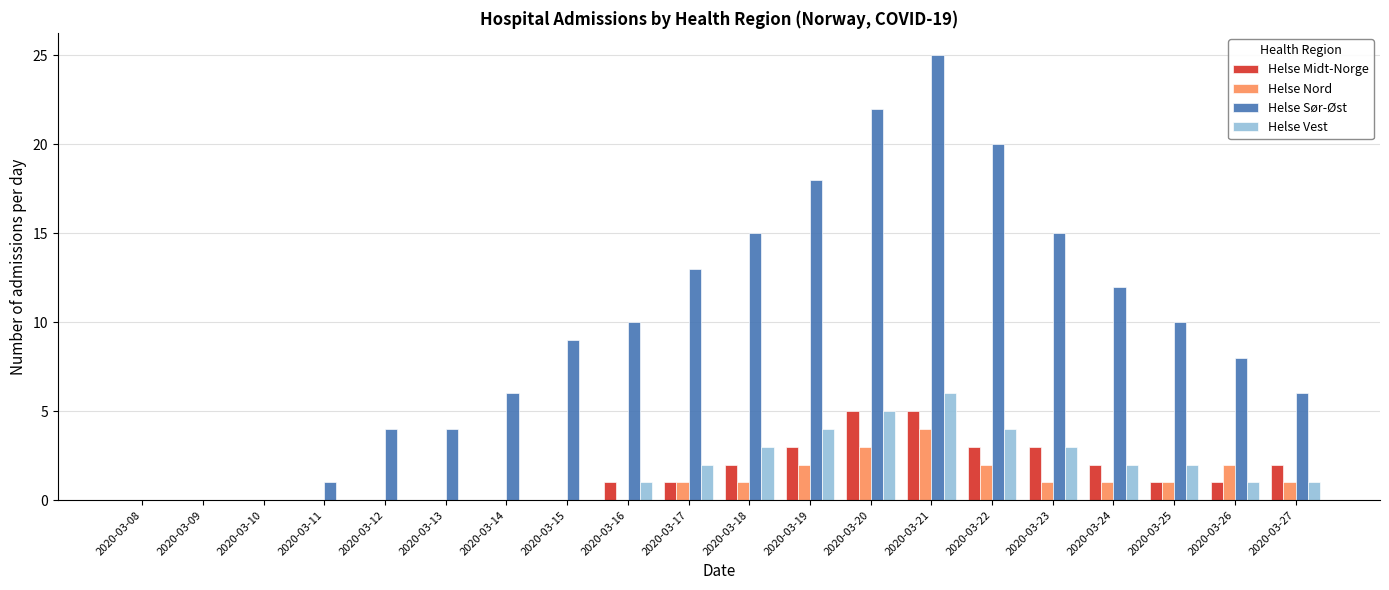

Reading right to left, list all the values displayed in this chart.

Helse Midt-Norge: 2020-03-27=2	2020-03-26=1	2020-03-25=1	2020-03-24=2	2020-03-23=3	2020-03-22=3	2020-03-21=5	2020-03-20=5	2020-03-19=3	2020-03-18=2	2020-03-17=1	2020-03-16=1	2020-03-15=0	2020-03-14=0	2020-03-13=0	2020-03-12=0	2020-03-11=0	2020-03-10=0	2020-03-09=0	2020-03-08=0
Helse Nord: 2020-03-27=1	2020-03-26=2	2020-03-25=1	2020-03-24=1	2020-03-23=1	2020-03-22=2	2020-03-21=4	2020-03-20=3	2020-03-19=2	2020-03-18=1	2020-03-17=1	2020-03-16=0	2020-03-15=0	2020-03-14=0	2020-03-13=0	2020-03-12=0	2020-03-11=0	2020-03-10=0	2020-03-09=0	2020-03-08=0
Helse Sør-Øst: 2020-03-27=6	2020-03-26=8	2020-03-25=10	2020-03-24=12	2020-03-23=15	2020-03-22=20	2020-03-21=25	2020-03-20=22	2020-03-19=18	2020-03-18=15	2020-03-17=13	2020-03-16=10	2020-03-15=9	2020-03-14=6	2020-03-13=4	2020-03-12=4	2020-03-11=1	2020-03-10=0	2020-03-09=0	2020-03-08=0
Helse Vest: 2020-03-27=1	2020-03-26=1	2020-03-25=2	2020-03-24=2	2020-03-23=3	2020-03-22=4	2020-03-21=6	2020-03-20=5	2020-03-19=4	2020-03-18=3	2020-03-17=2	2020-03-16=1	2020-03-15=0	2020-03-14=0	2020-03-13=0	2020-03-12=0	2020-03-11=0	2020-03-10=0	2020-03-09=0	2020-03-08=0